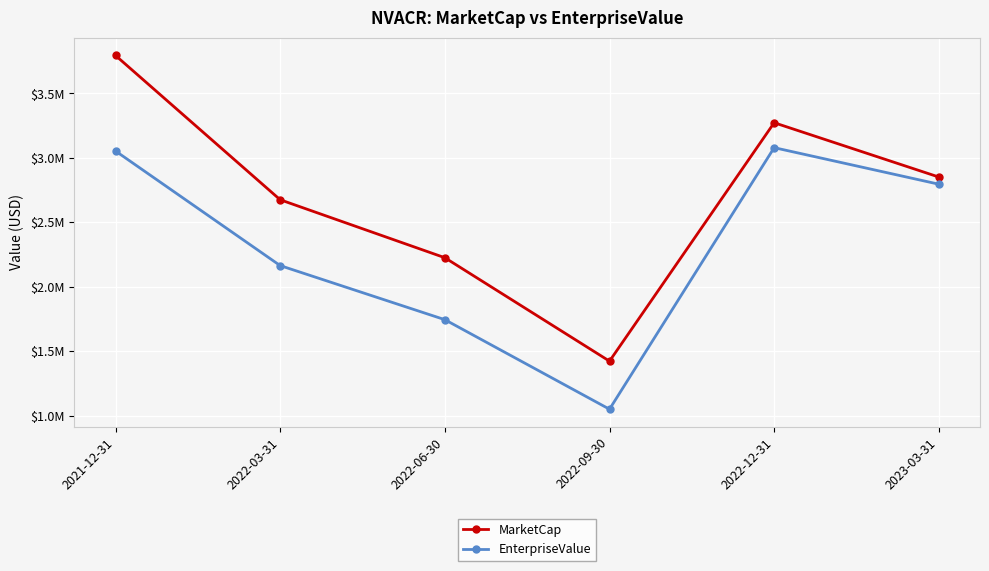

What is the average value of the MarketCap series?

2707381.2